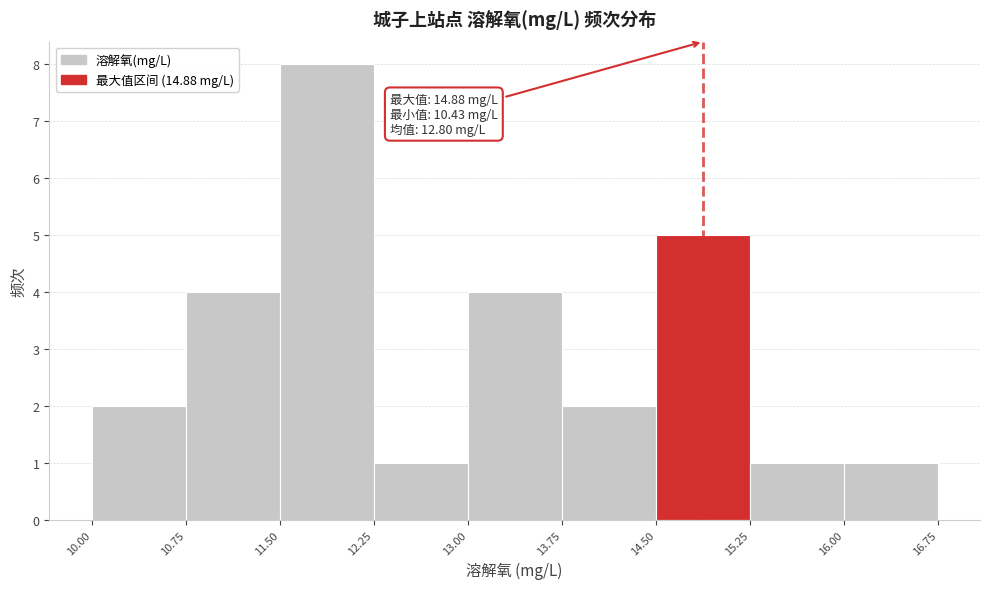

Which range on the x-axis has the tallest bar?

11.50 to 12.25